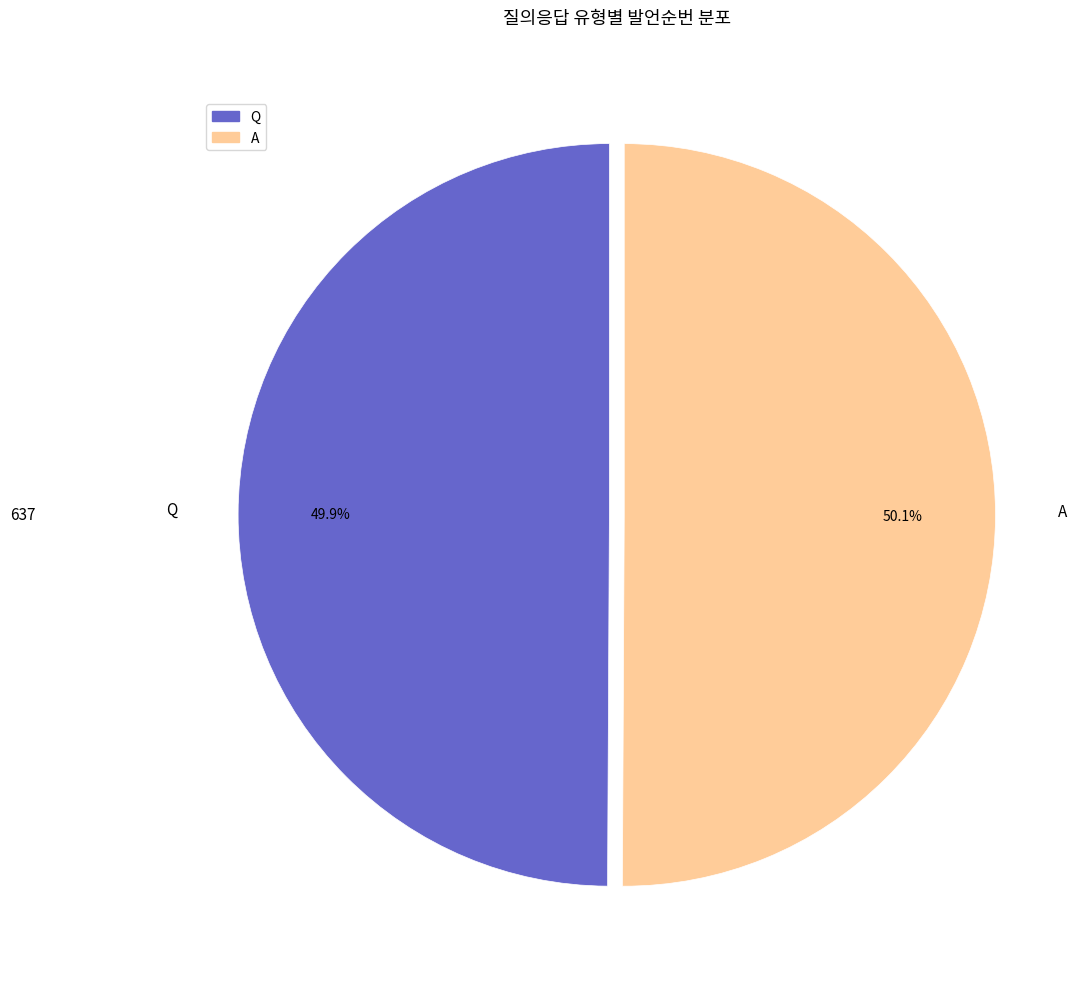

Is it true that Q is 37% of the pie?

False